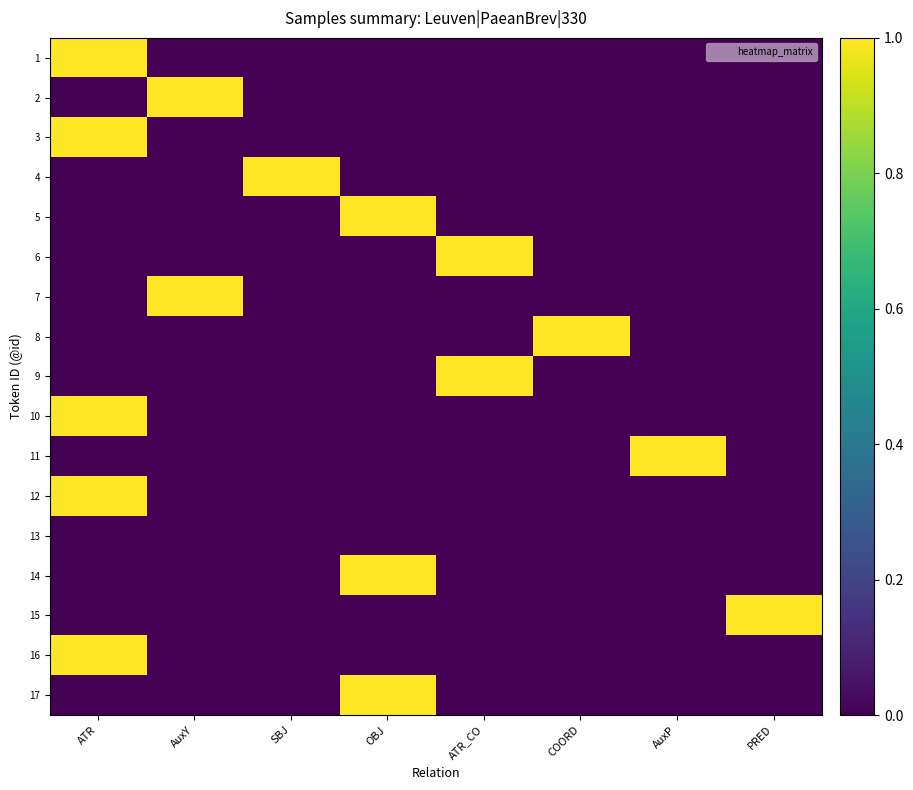

What is the difference between the highest and lowest values at COORD?

1